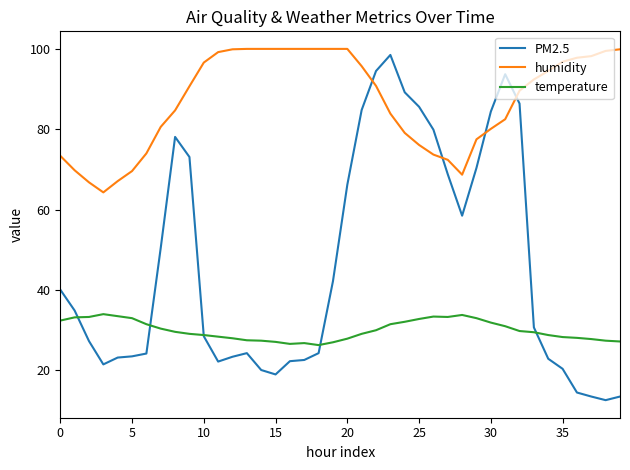

What is the lowest value of the temperature series?

26.3